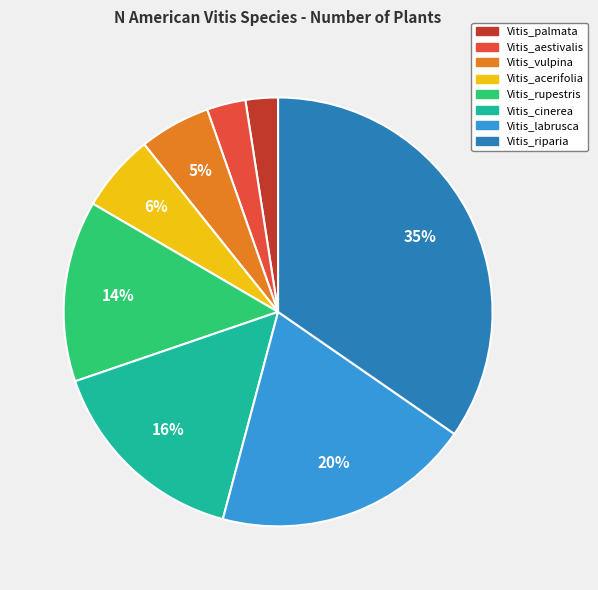

The Vitis_labrusca slice represents 20% of the pie. True or false?

True